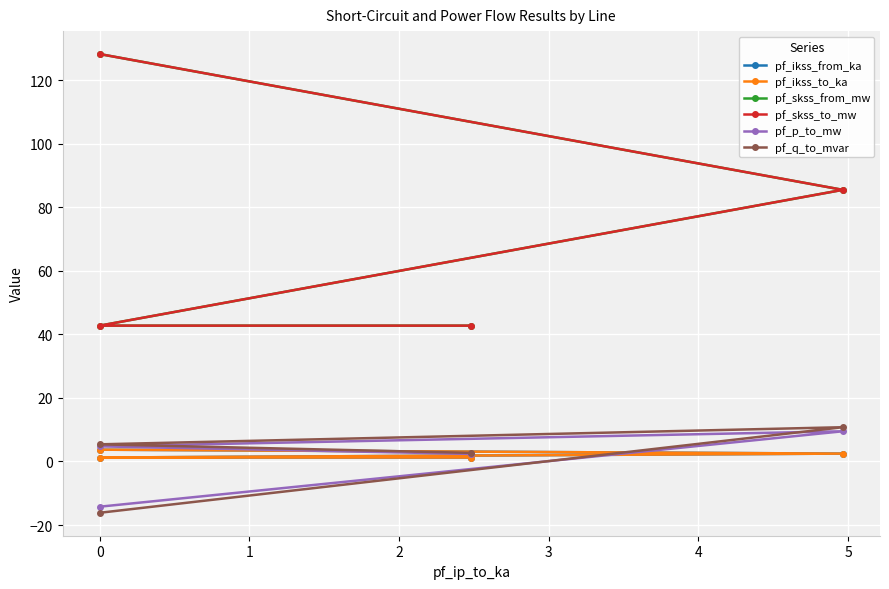

Is the value of pf_skss_to_mw at 0 greater than the value of pf_ikss_from_ka at 1?

Yes